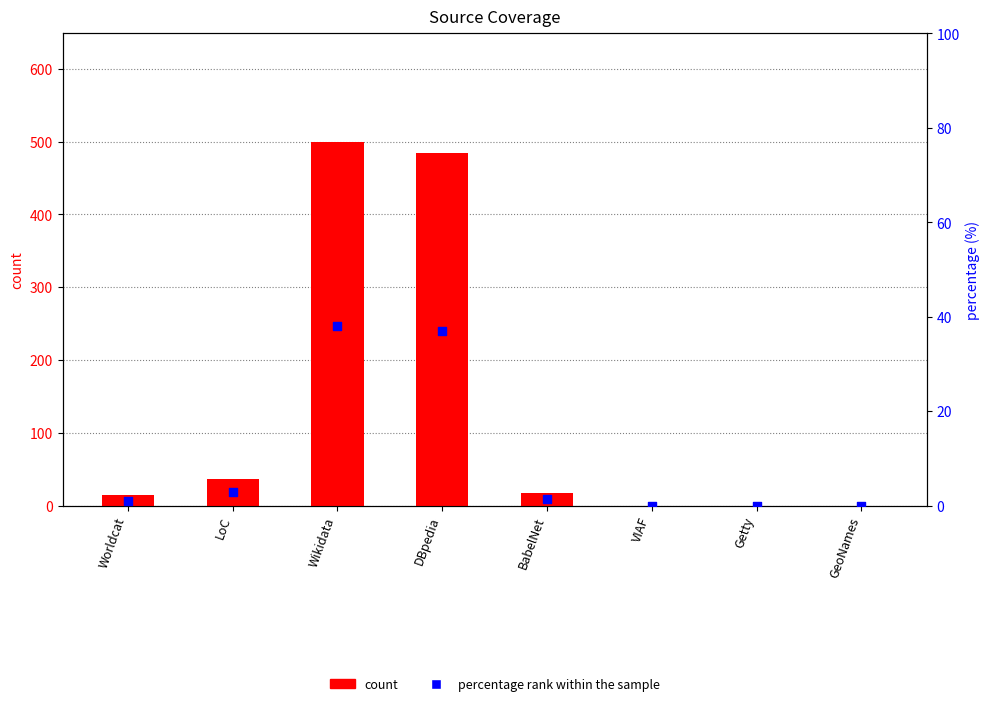

What are all the series names shown in the legend?

count, percentage rank within the sample